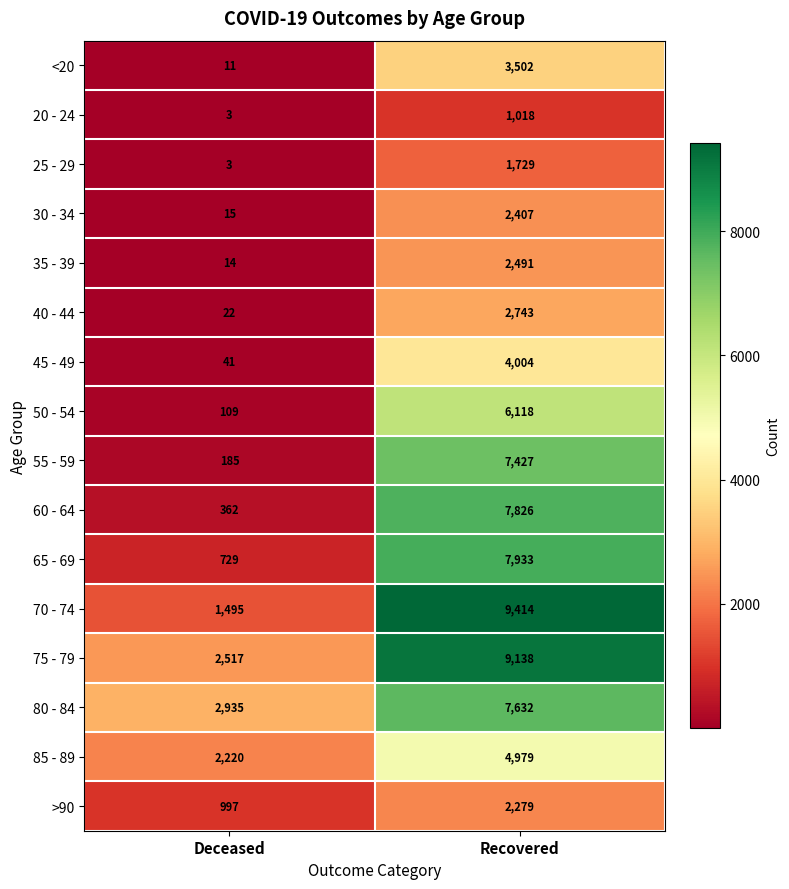

True or false: 25 - 29 has a value of 4 at Deceased.

False